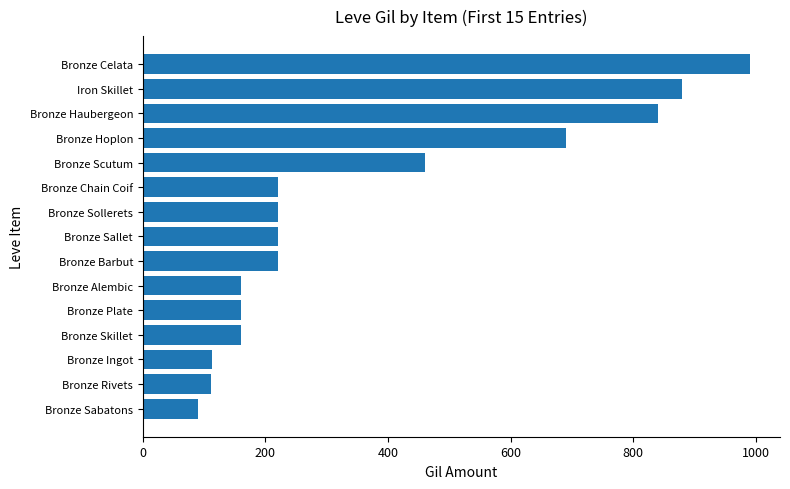

Between Iron Skillet and Bronze Sollerets, which is larger?

Iron Skillet